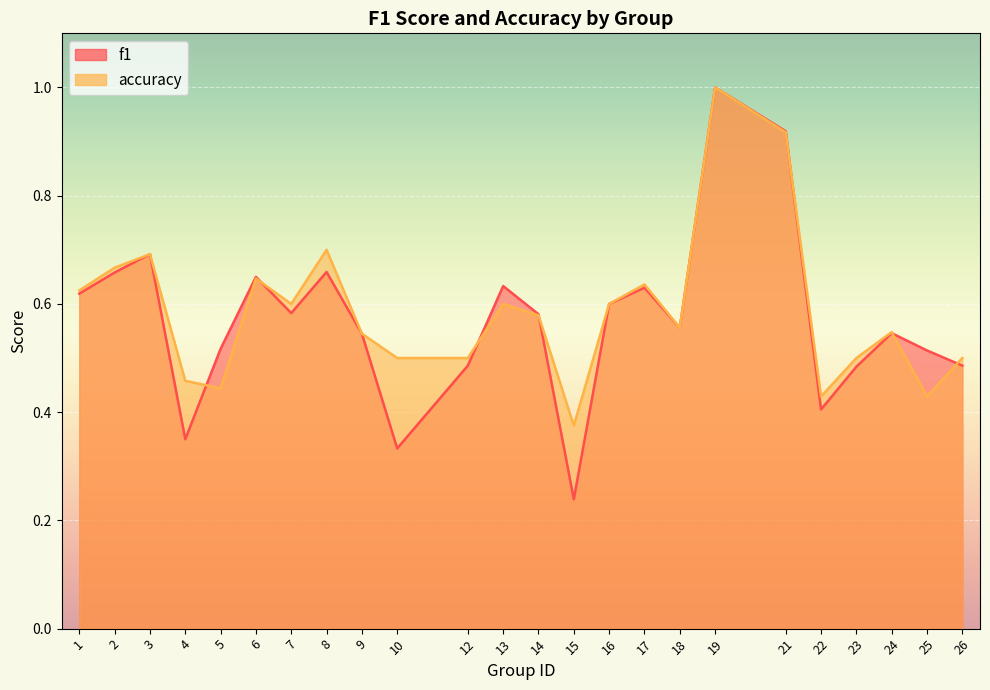

What is the approximate value of f1 at 25?

0.5